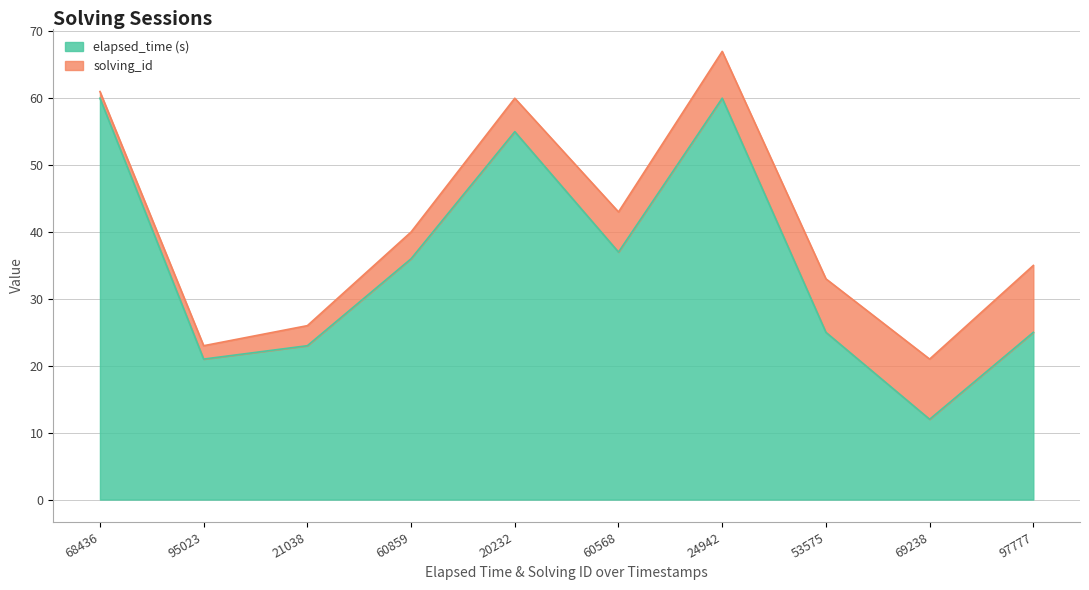

At which category is the sum across all series the highest?

24942